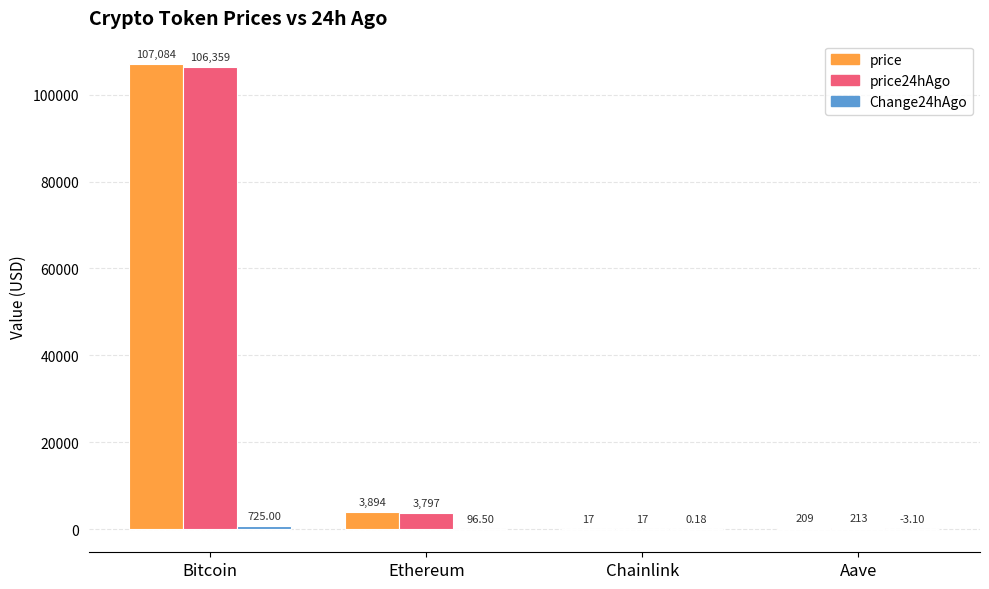

Which category has the highest value in the price24hAgo series?

Bitcoin